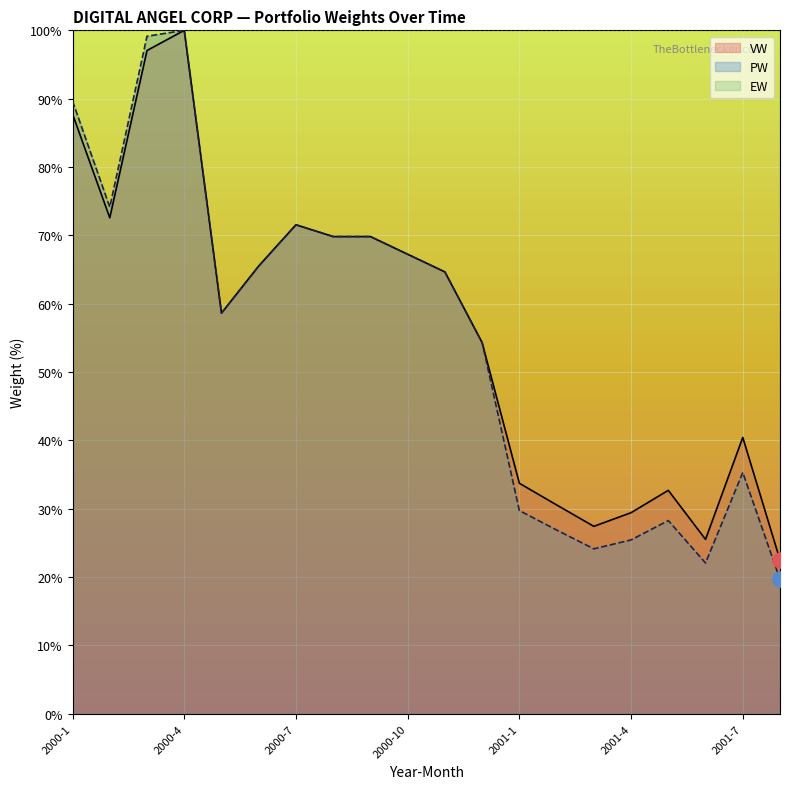

Which series contains the lowest Y value?

PW